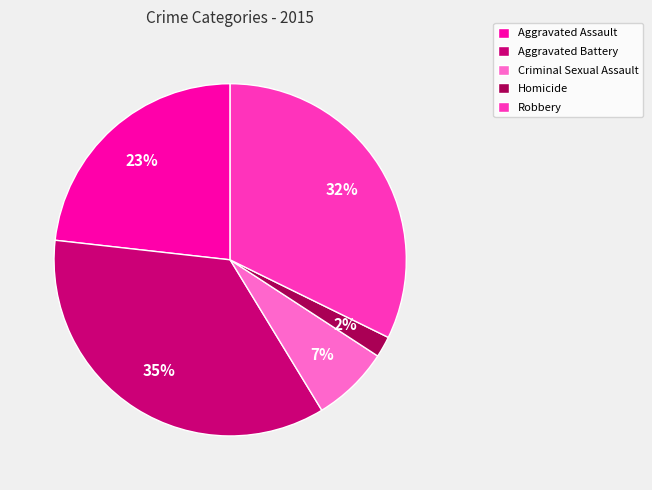

To the nearest percent, what percentage of the pie is Aggravated Battery?

35%